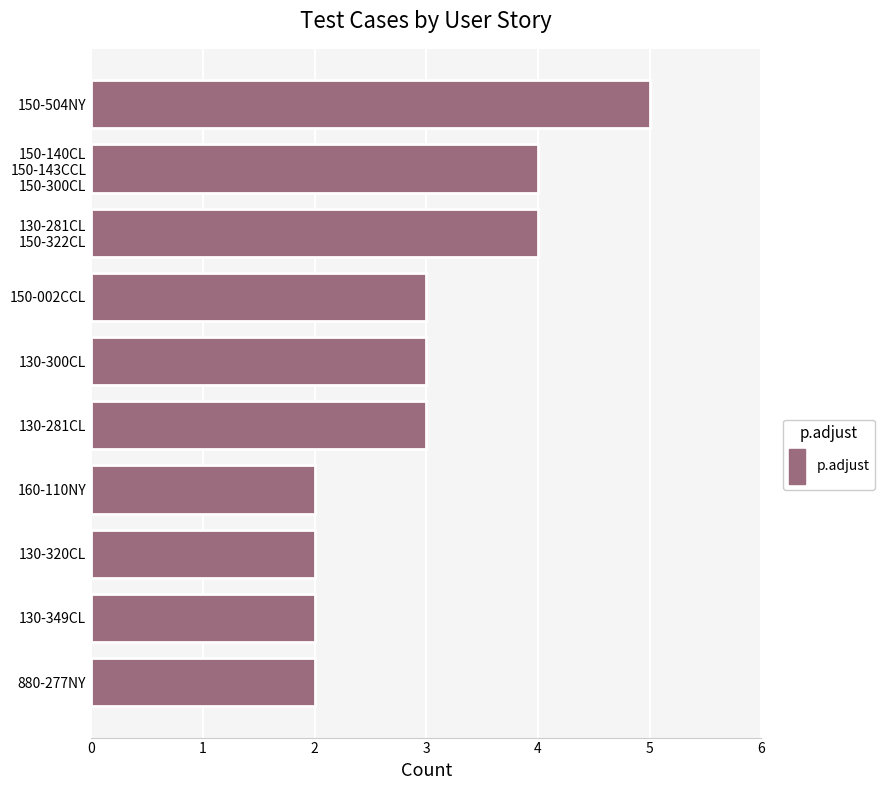

What is the sum of all values?

30